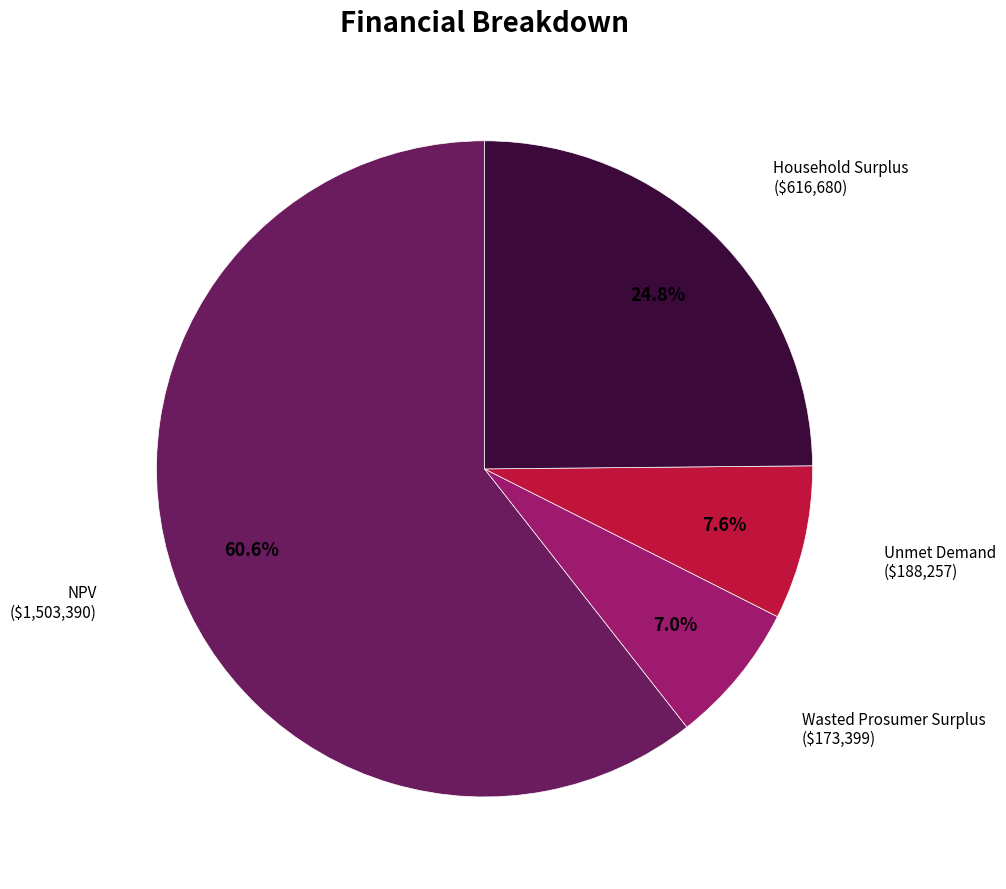

Does any single category account for the majority?

Yes